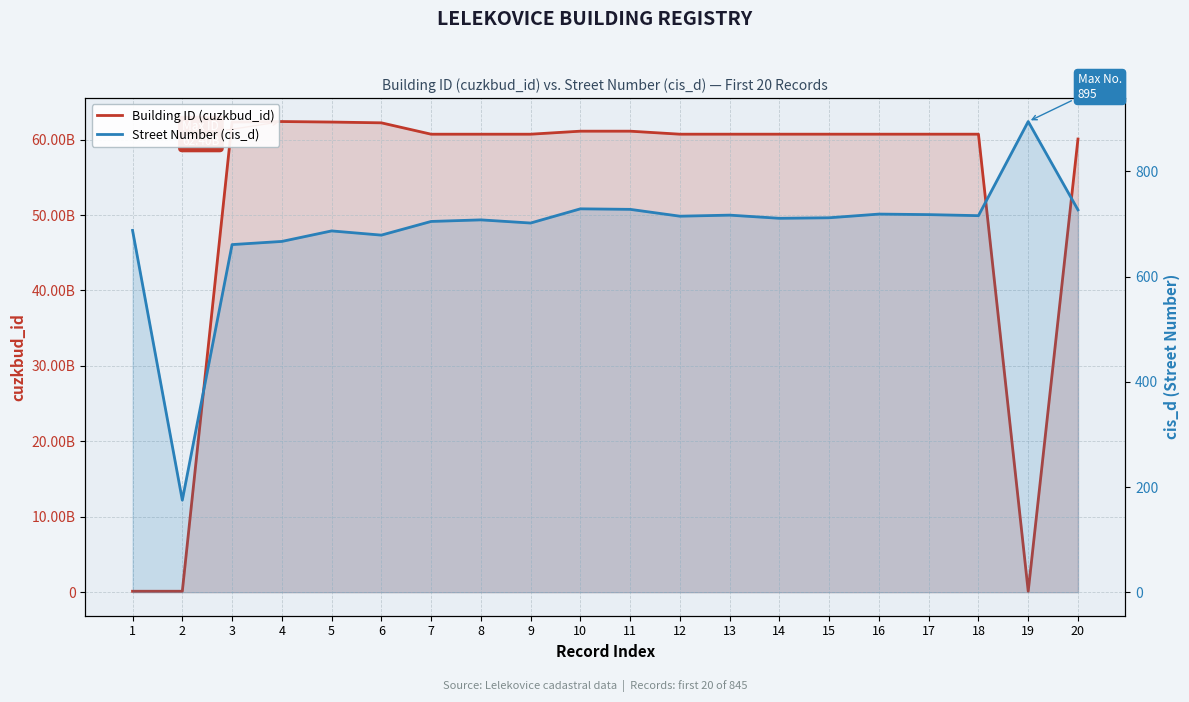

What is the highest value of the Building ID (cuzkbud_id) series?

62395332010